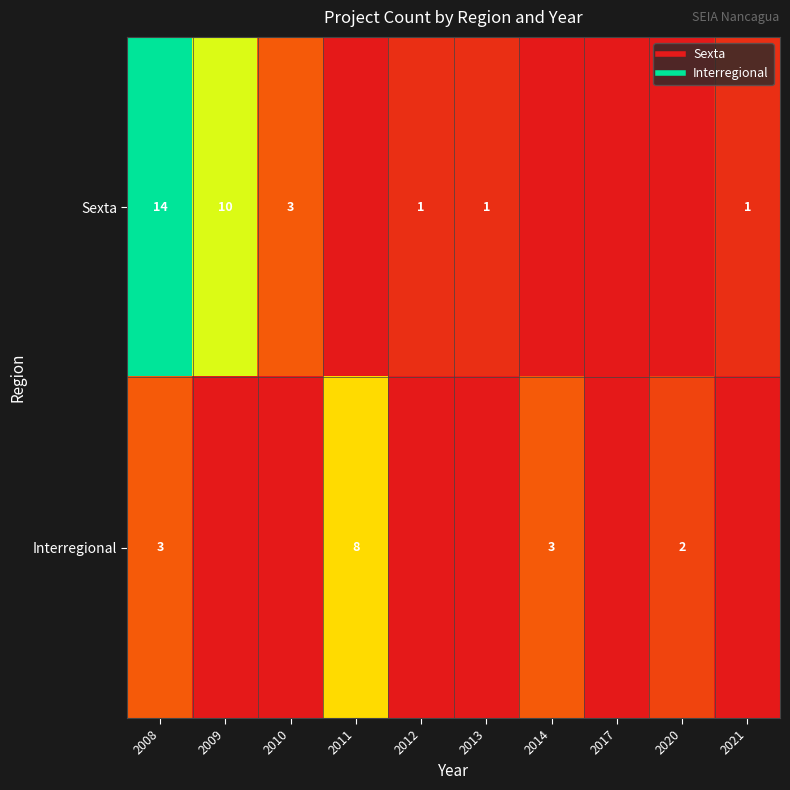

Rank the series at 2020 from lowest to highest value.

Sexta, Interregional